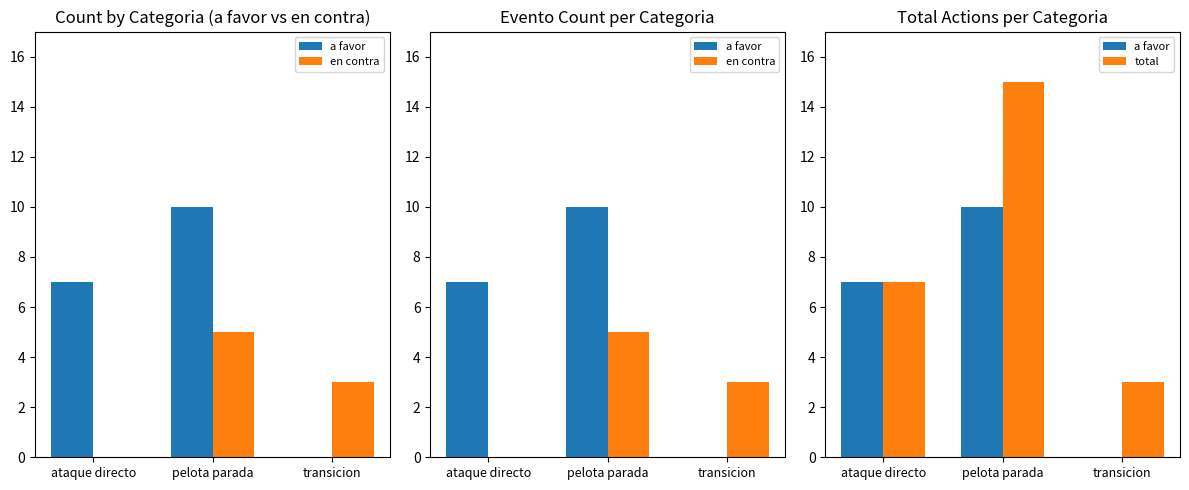

Count the number of data series in this chart.

3